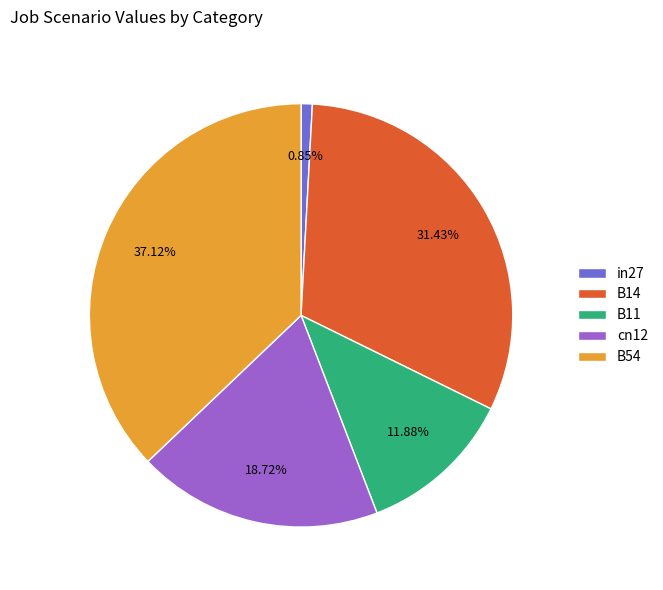

Is there any slice that represents more than half of the pie?

No